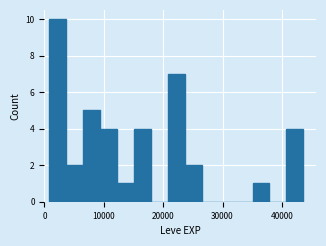

Around what value on the x-axis is the tallest bar? Give the approximate position of its centre, as read against the axis.

2000